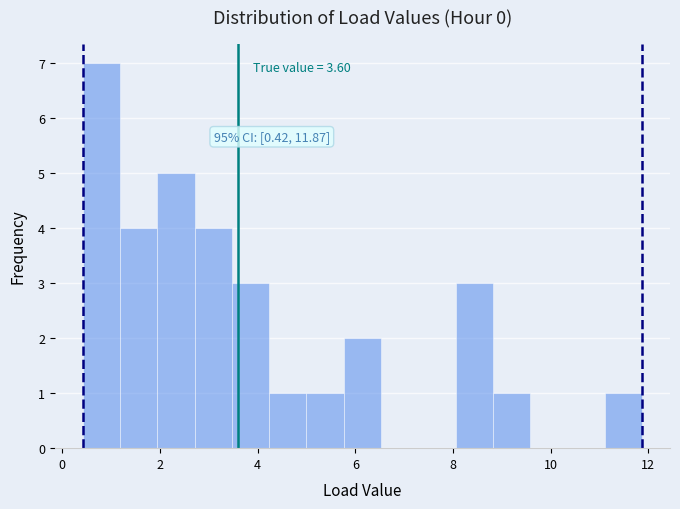

Read against the x-axis, roughly where is the centre of the tallest bar?

0.8